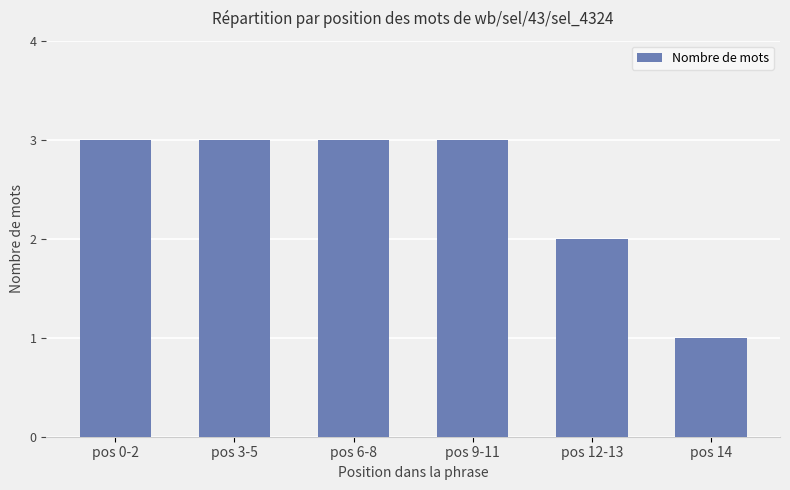

Does the chart contain any negative values?

No